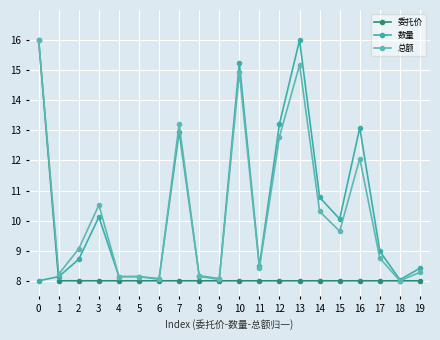

What is the difference between the second highest and minimum values in the 数量 series?

7.2